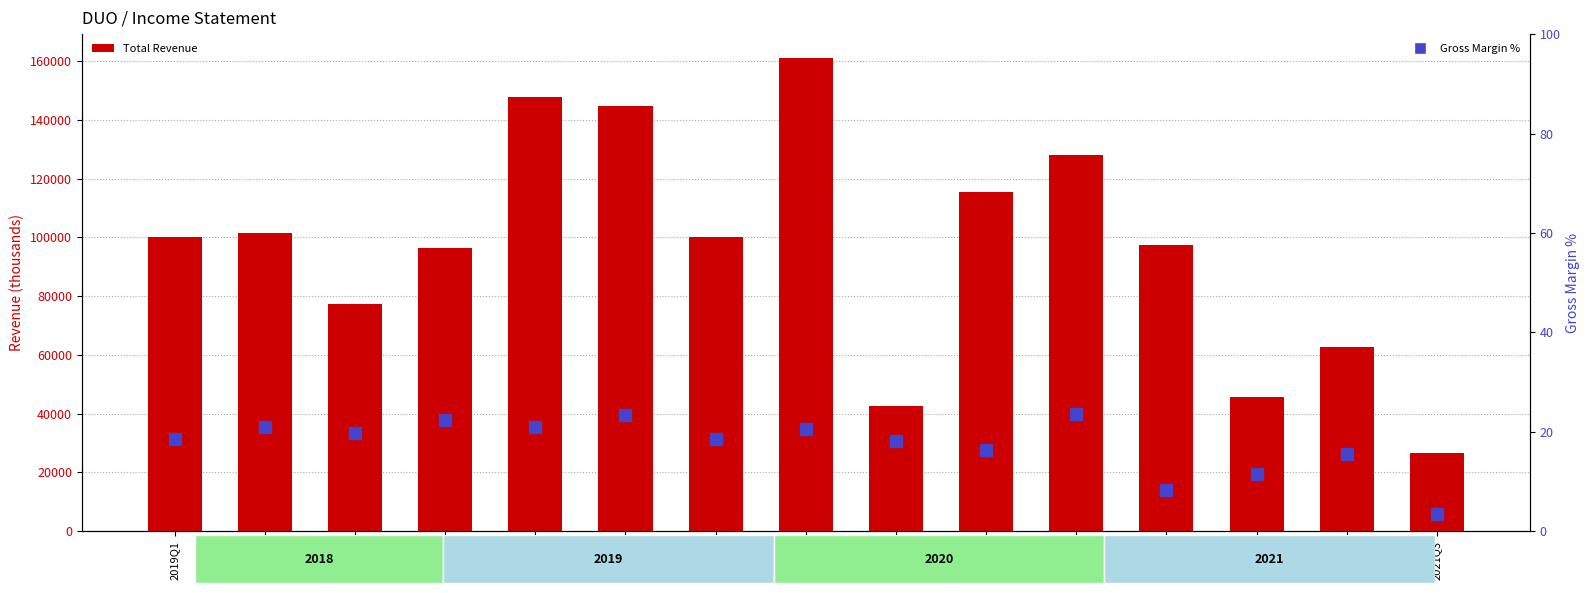

The value of Total Revenue at 2021Q1 is 79810.0. True or false?

False